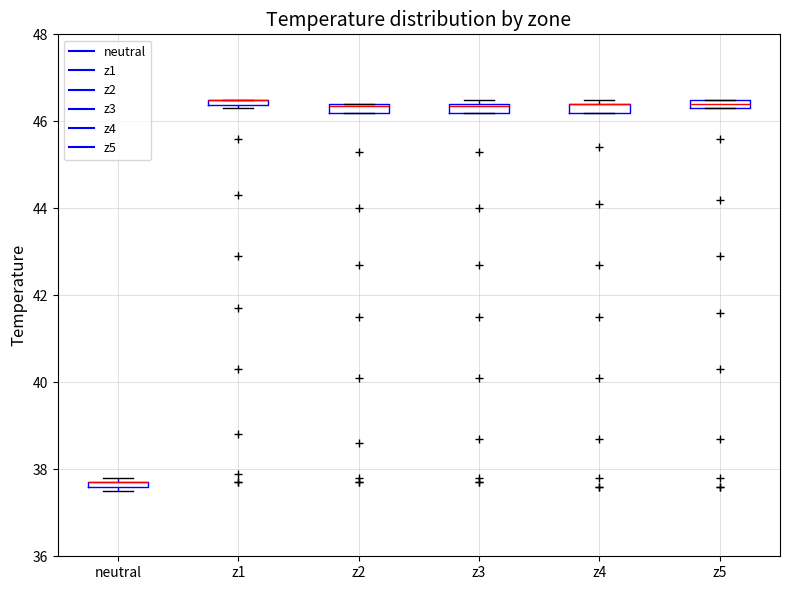

Where is the upper edge of the box for z5 on the y-axis? The values are not printed on the chart, so give them approximately, as read against the axis.

46.6